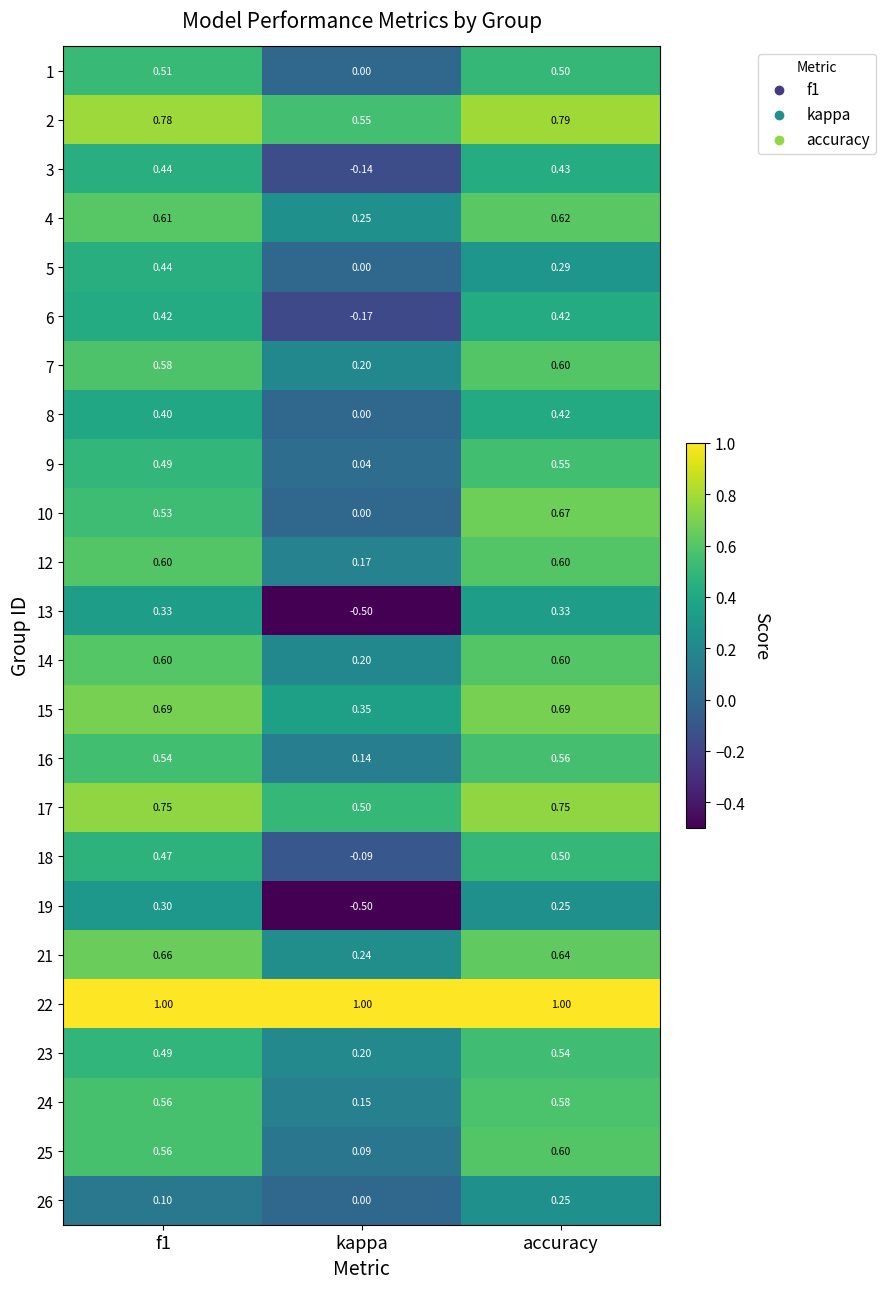

Is the value of 18 at accuracy greater than the value of 12 at f1?

No